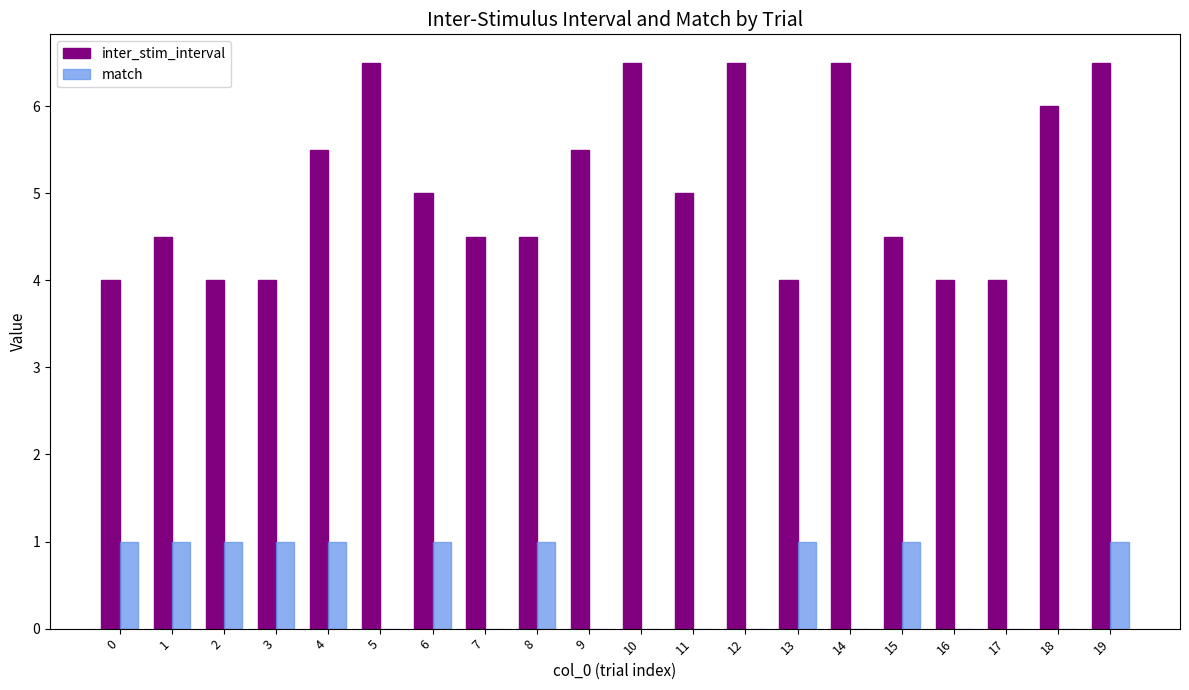

The match series shows 1.0 at 15. True or false?

True